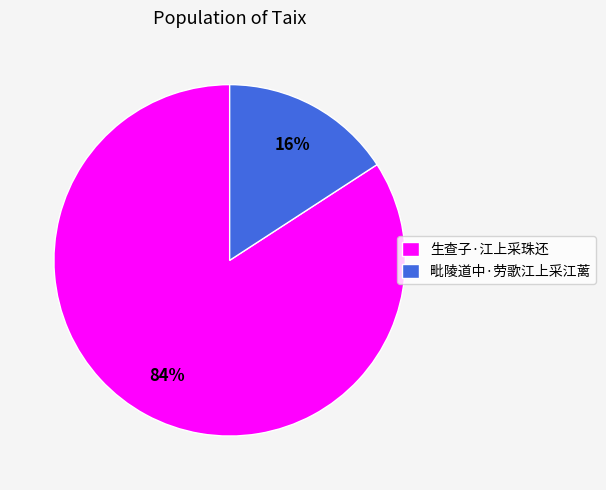

Is the sum of 生查子·江上采珠还 and 毗陵道中·劳歌江上采江蓠 greater than half?

Yes